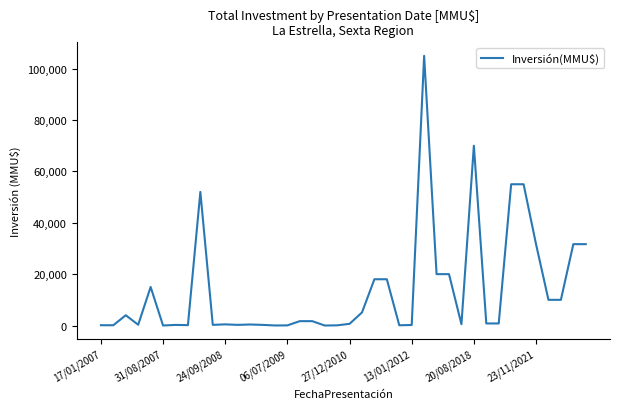

How many points are lower than both their immediate neighbors (excluding endpoints)?

10